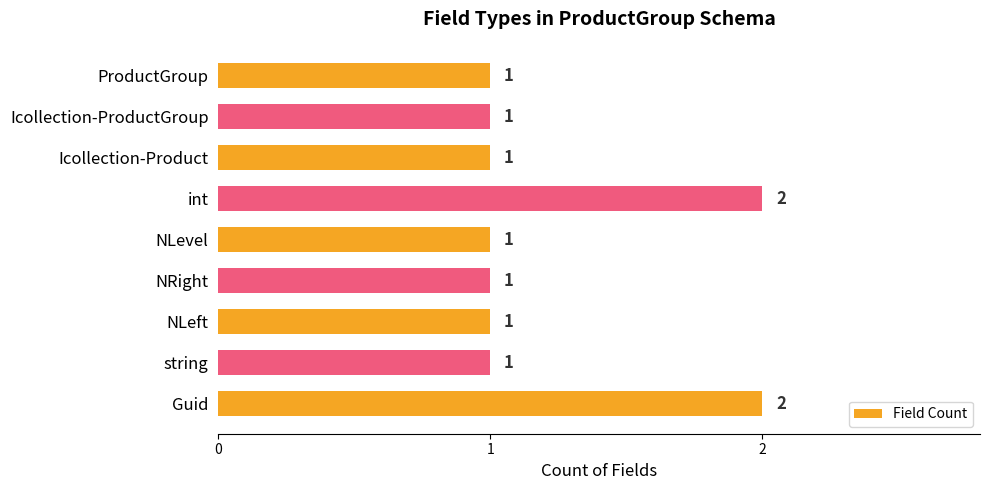

The value at NLevel is 1. True or false?

True